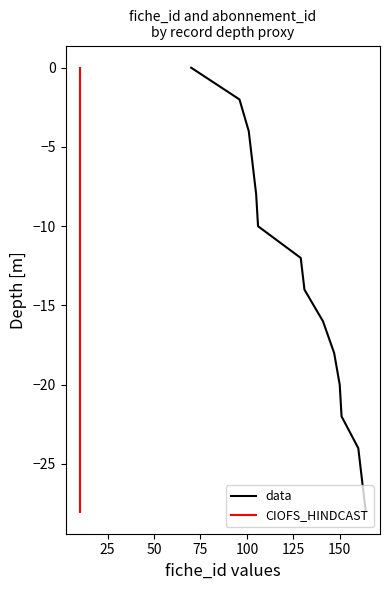

What is the average value of the data series?

-14